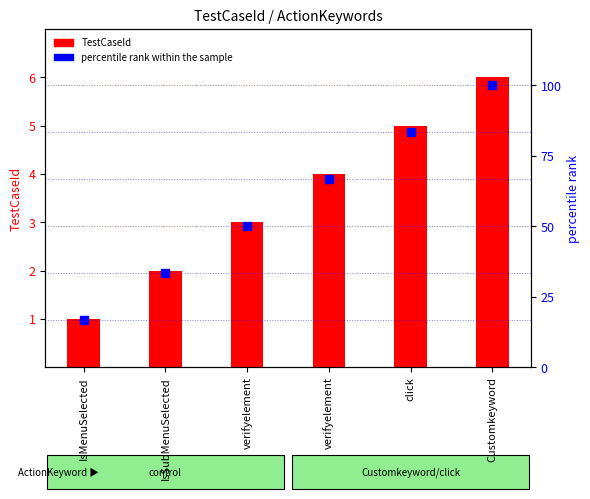

What is the minimum value shown in the chart?

1.0